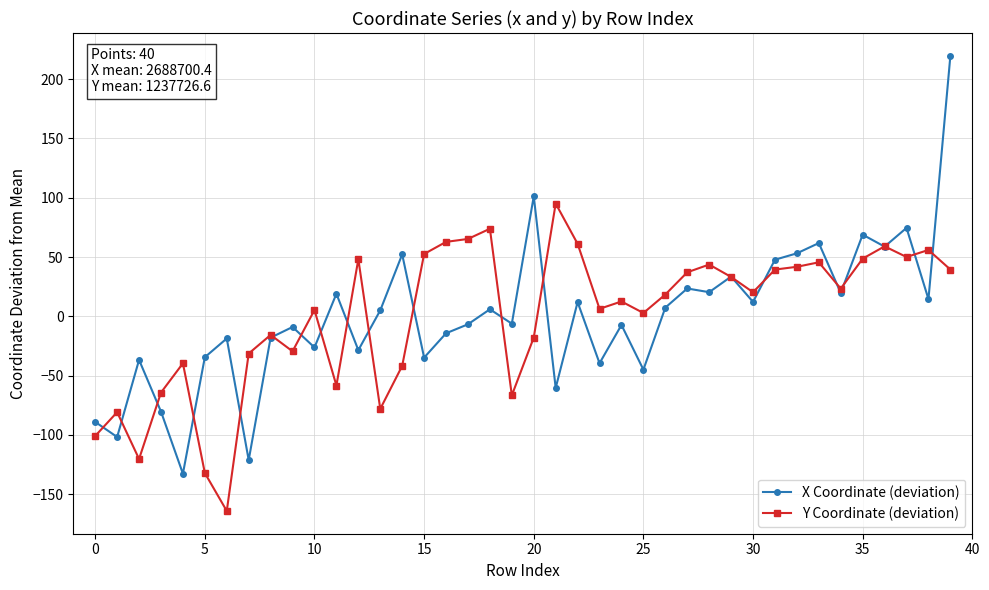

How many series are shown in this chart?

2